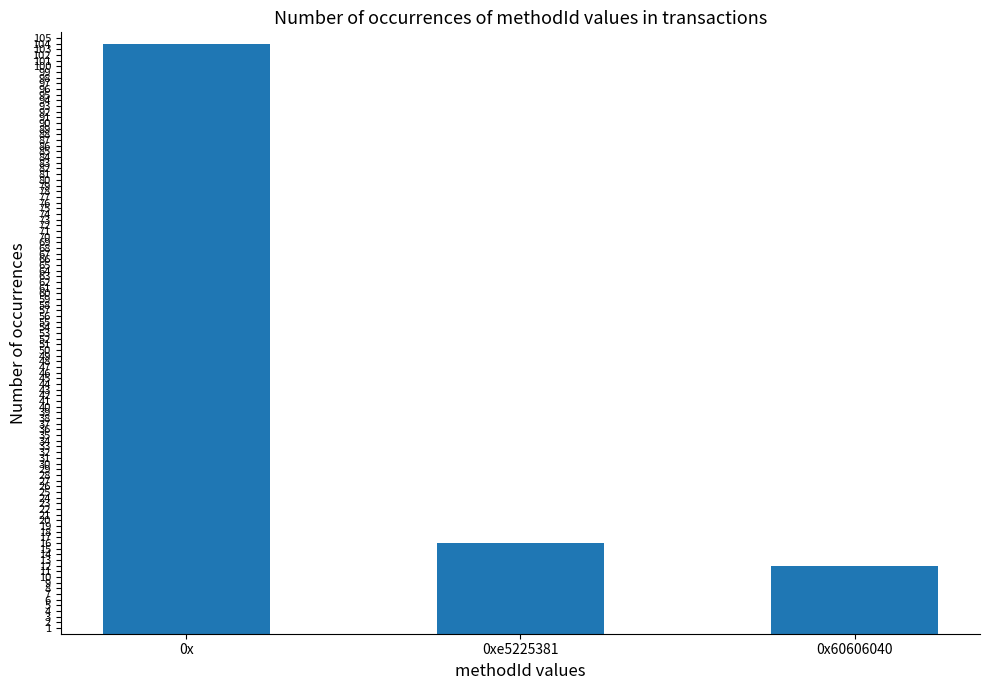

Rank the categories by value from lowest to highest.

0x60606040, 0xe5225381, 0x